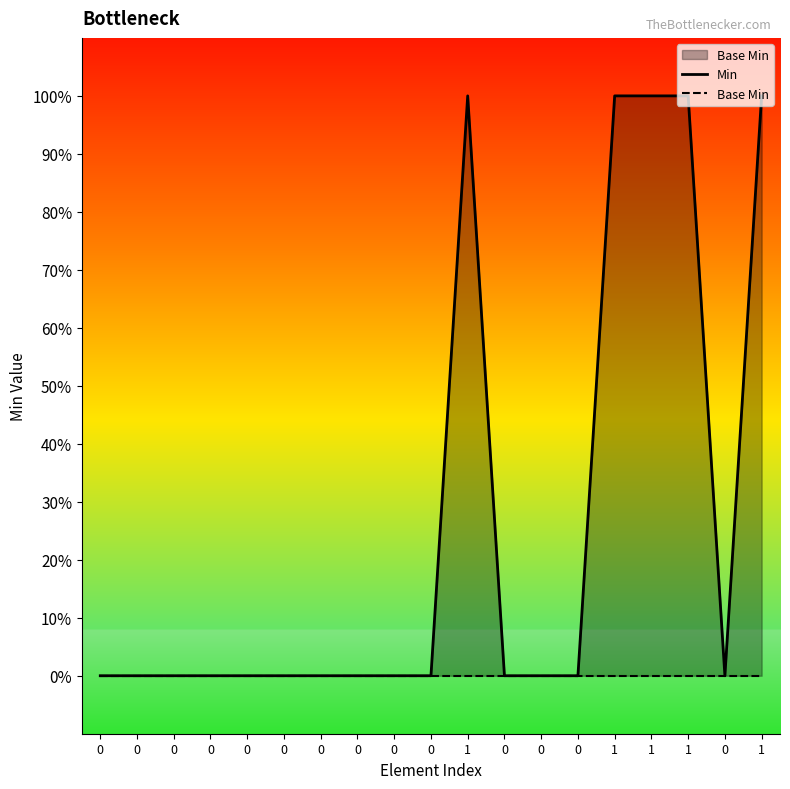

Is the value of Base Min at 0 greater than the value of Min at 0?

No